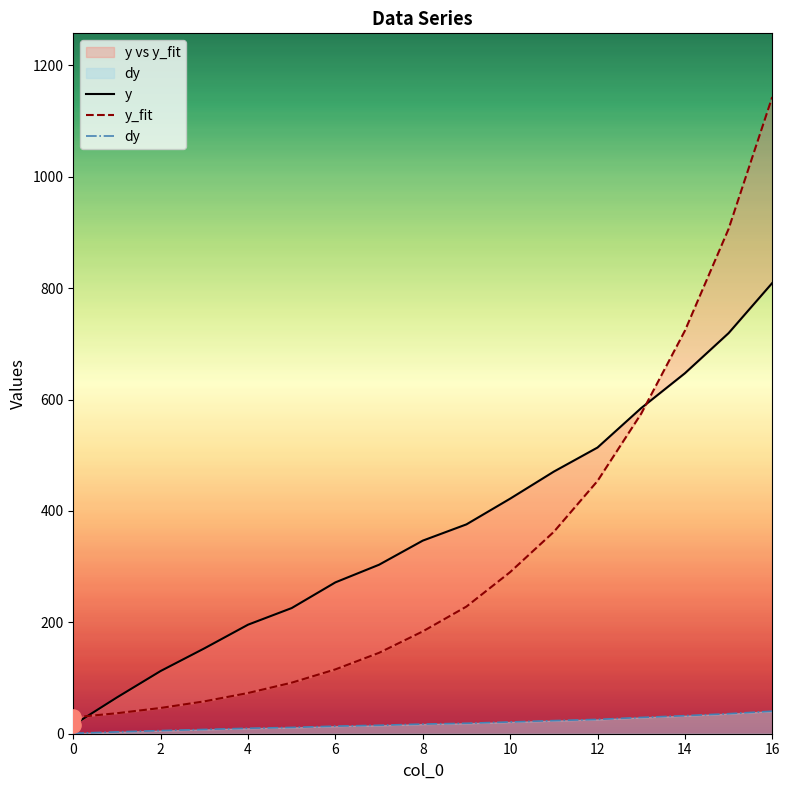

Which series reaches the minimum Y coordinate?

dy